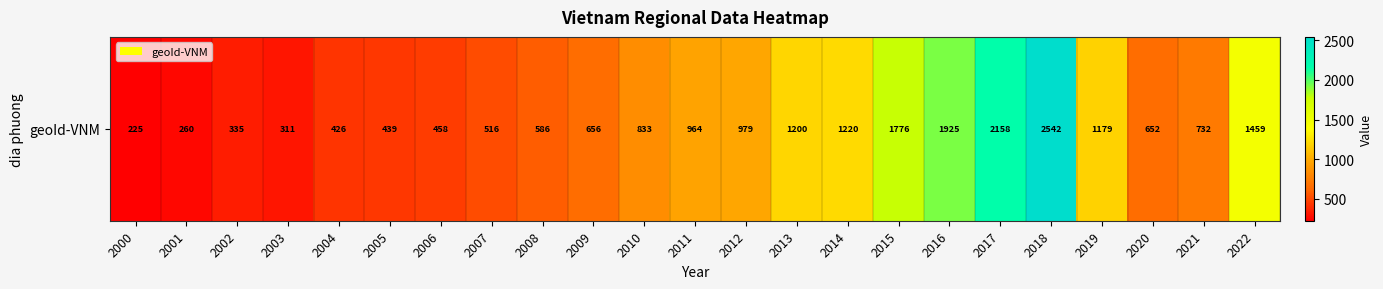

What is the difference between the maximum and minimum values?

2316.9